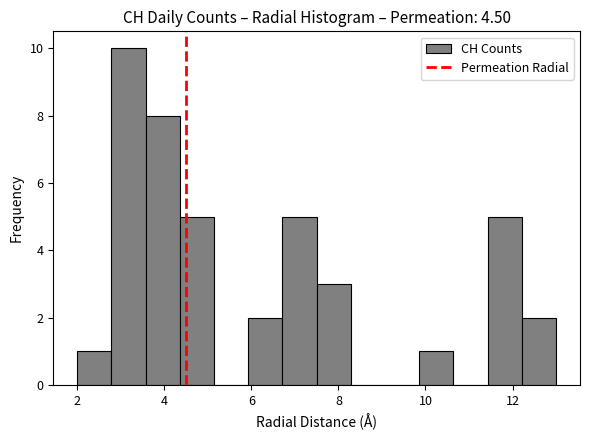

Read against the x-axis, roughly where is the centre of the tallest bar?

3.2